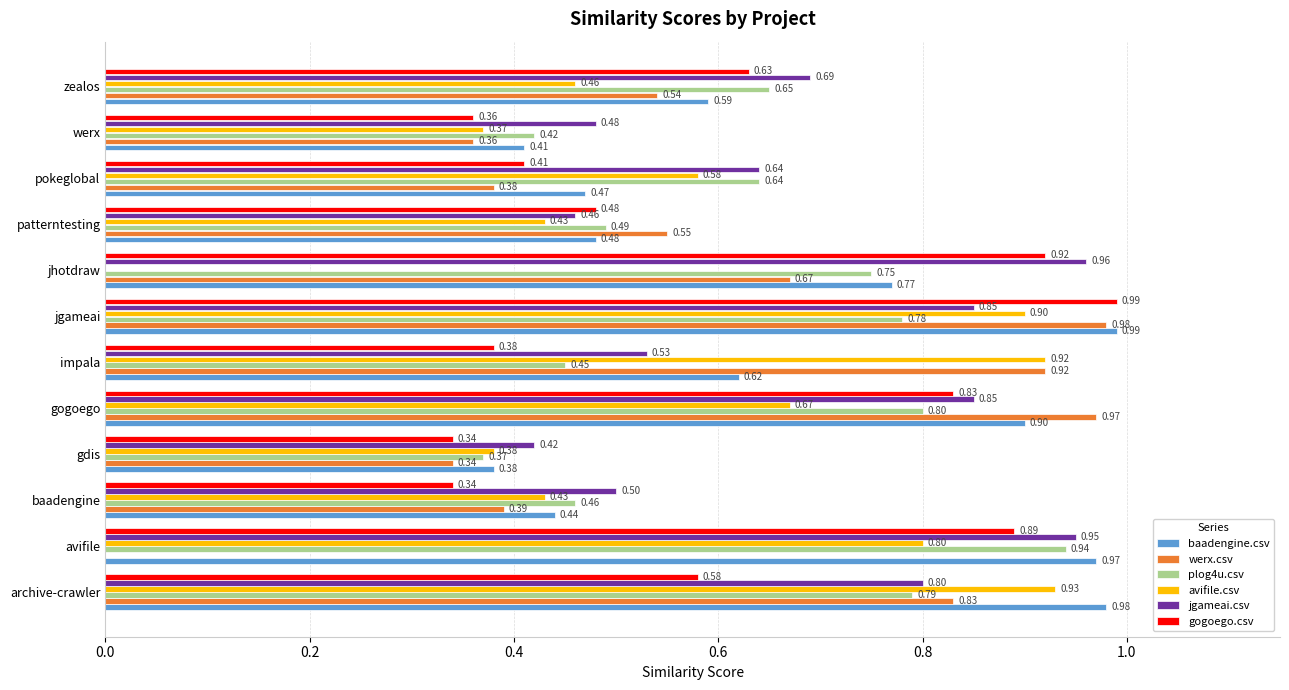

What is the total value across all series at gdis?

2.2